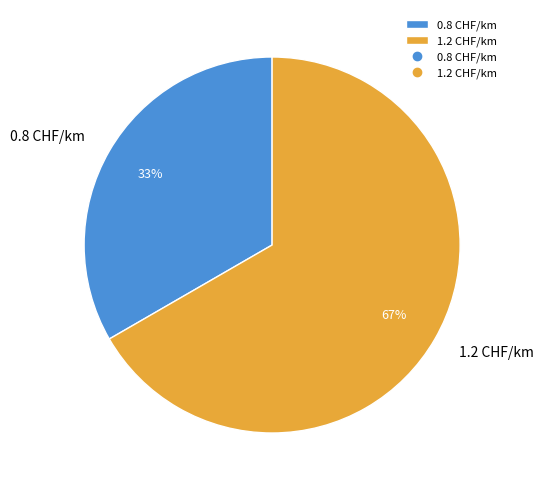

To the nearest percent, what is the combined percentage of 0.8 CHF/km and 1.2 CHF/km?

100%